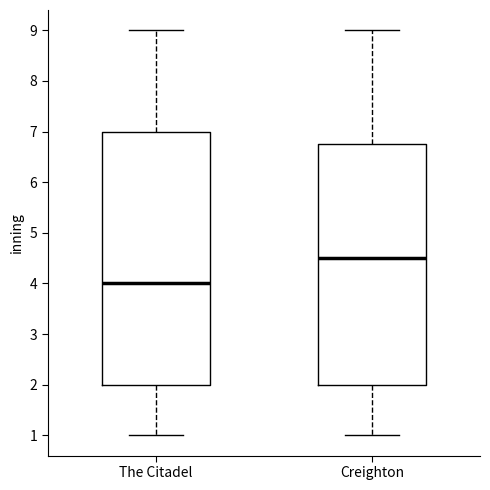

Reading left to right, read every box against the y-axis: the position of its median line, the range the box covers, and the ends of its whiskers. The values are not printed on the chart, so give them approximately, as read against the axis.

The Citadel: median 4.0, box 2.0 to 7.0, whiskers 1.0 to 9.0
Creighton: median 4.5, box 2.0 to 6.8, whiskers 1.0 to 9.0